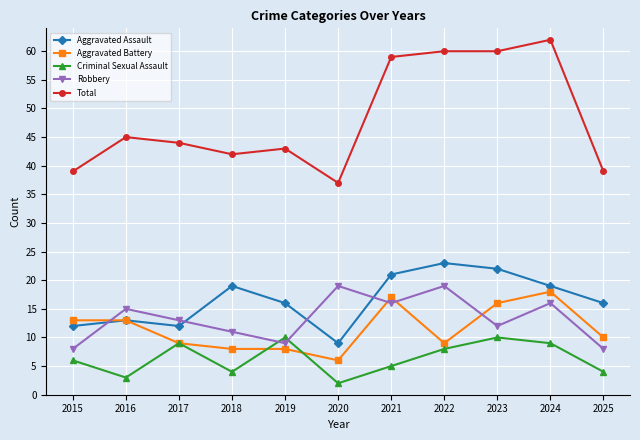

Does the chart display data point markers on the line(s)?

Yes